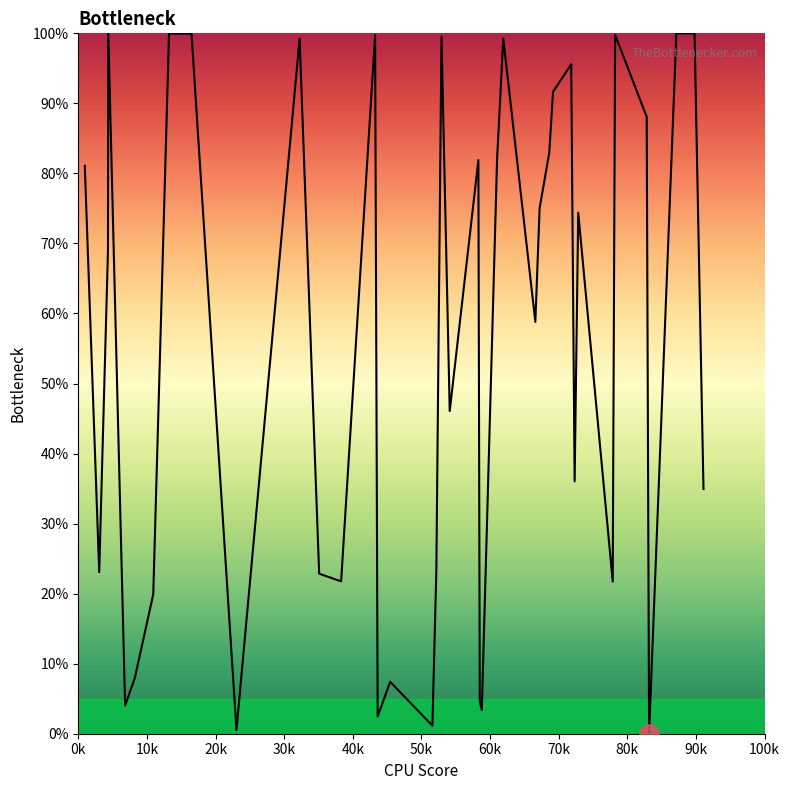

What is the difference between the maximum and second lowest values?

1.0